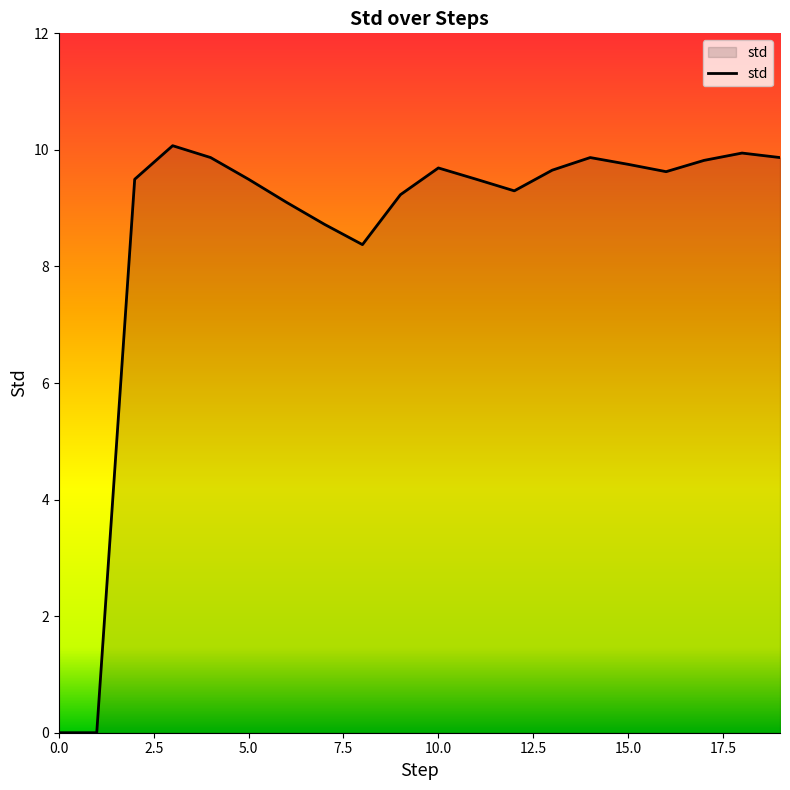

How many lines are shown in the chart?

1